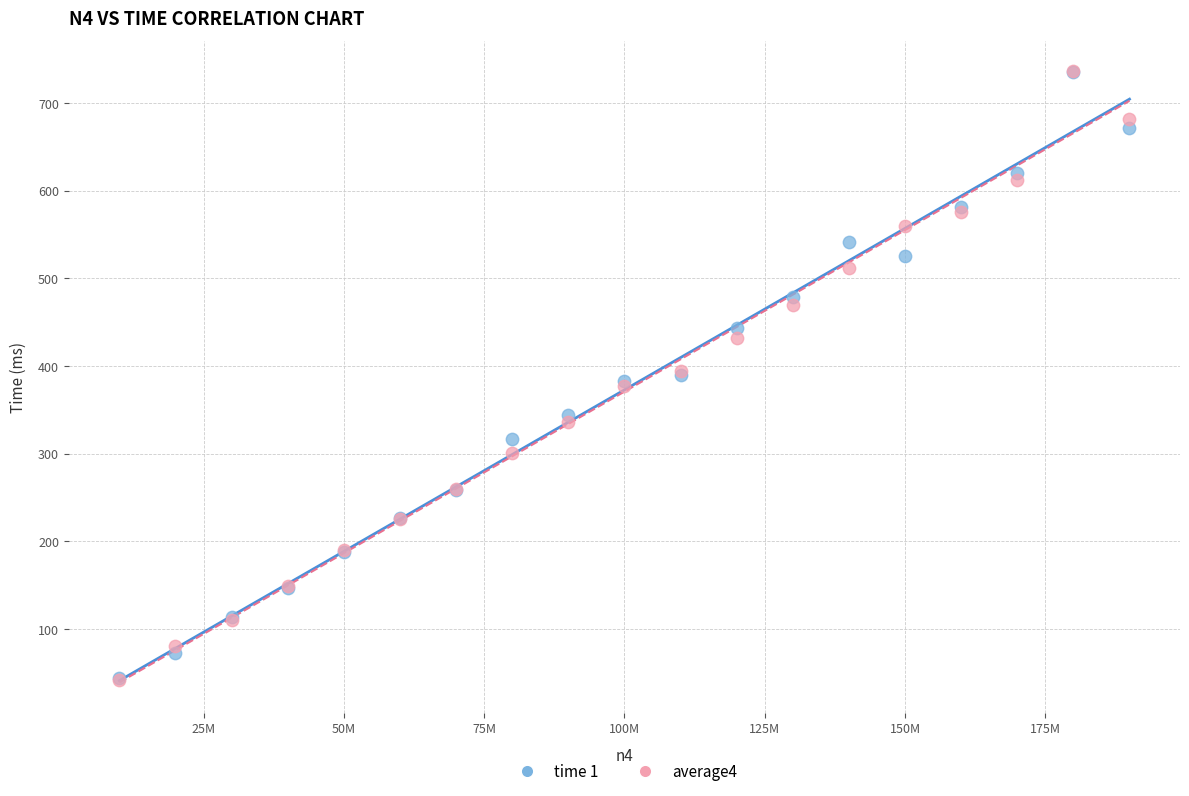

What are all the series names shown in the legend?

time 1, average4